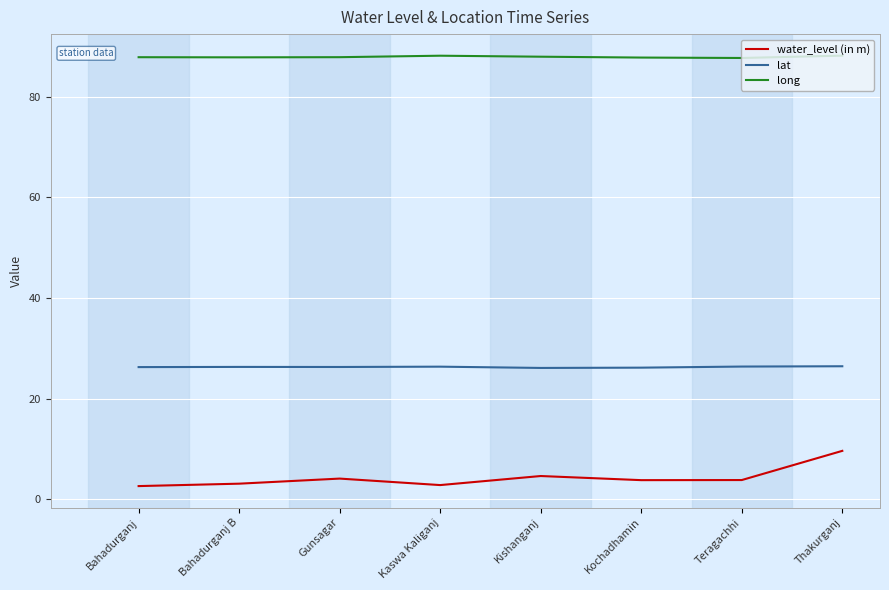

Which series has the largest range (max minus min)?

water_level (in m)